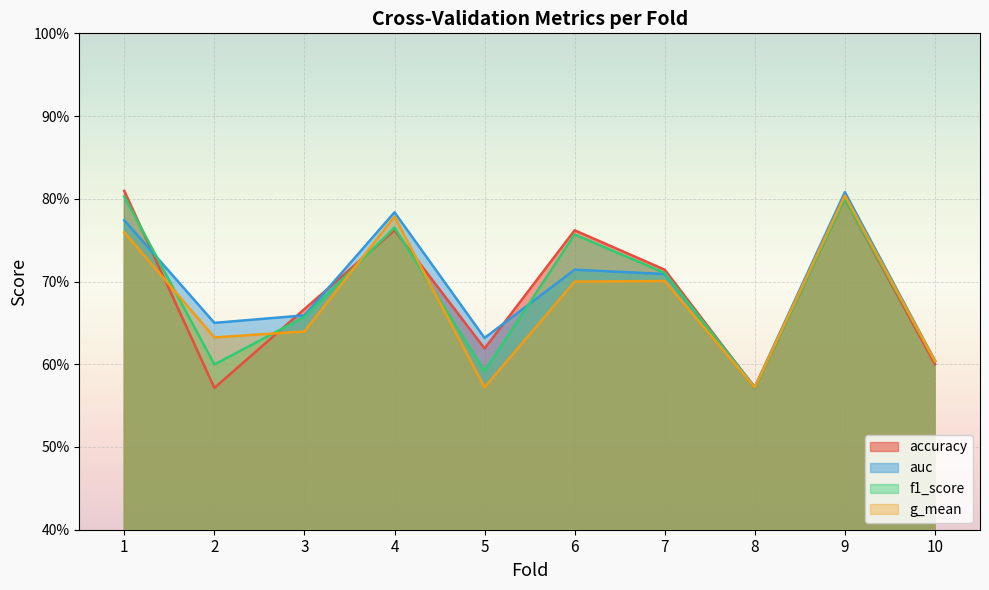

Count the number of categories in the chart.

10